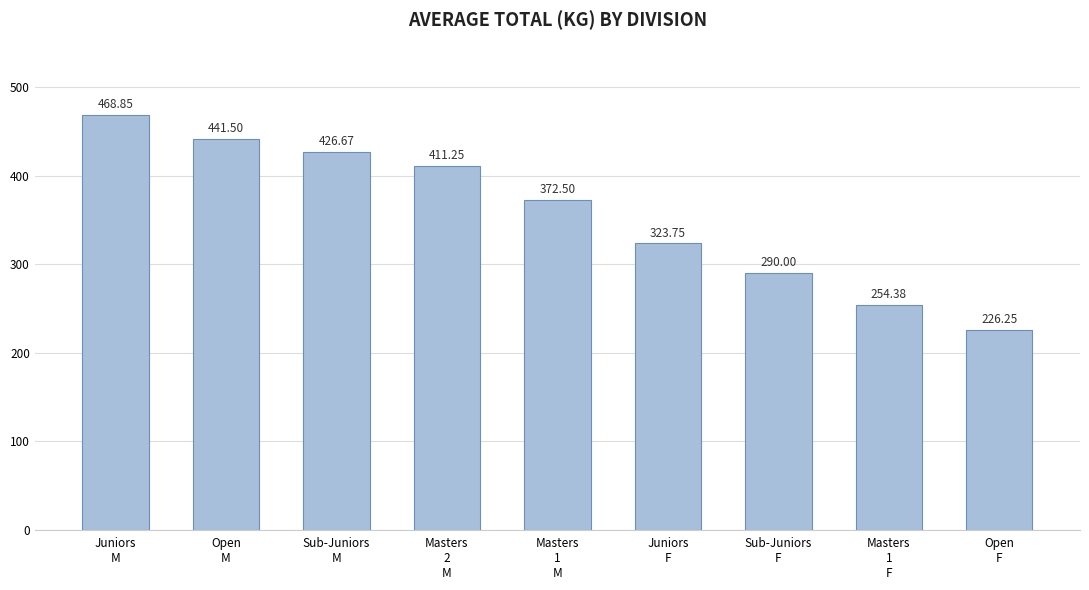

What is the average value?

357.2